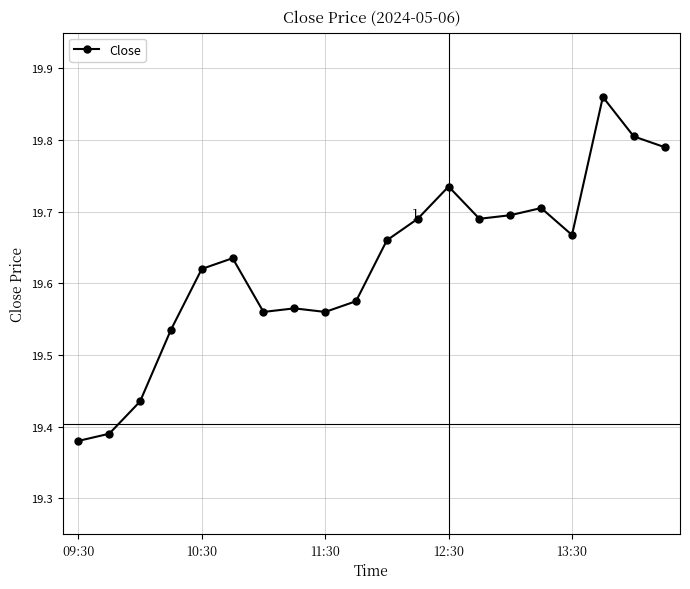

True or false: the data has more than 0 interior local peaks.

True